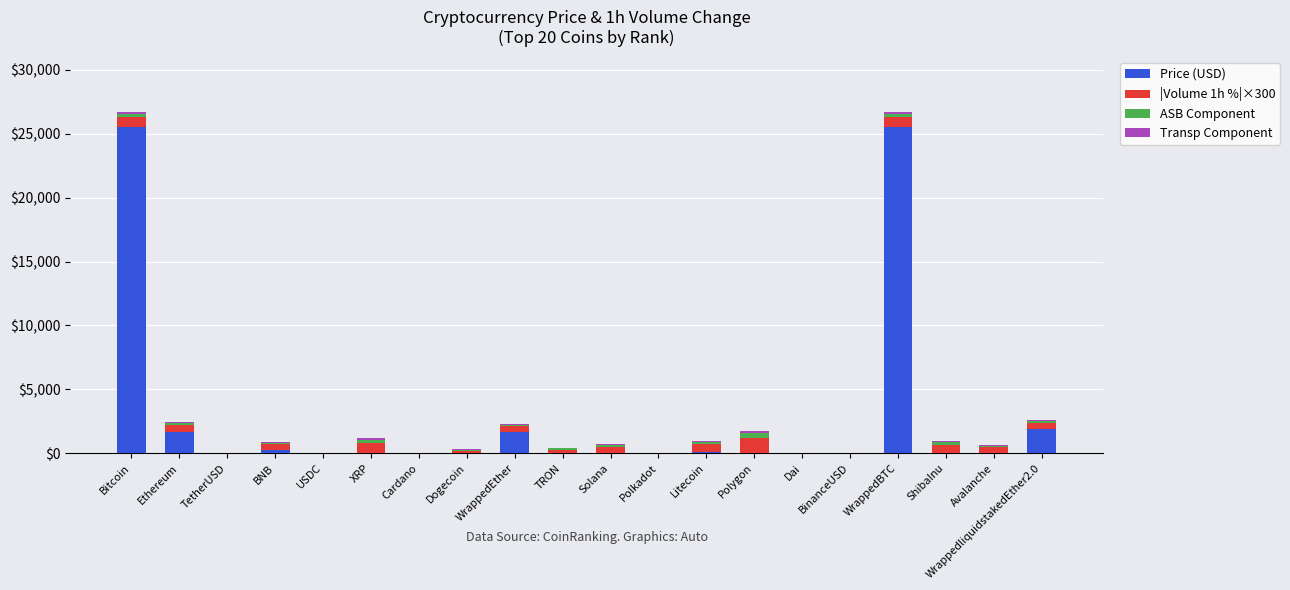

Are the bars grouped side by side (vs. stacked)?

No